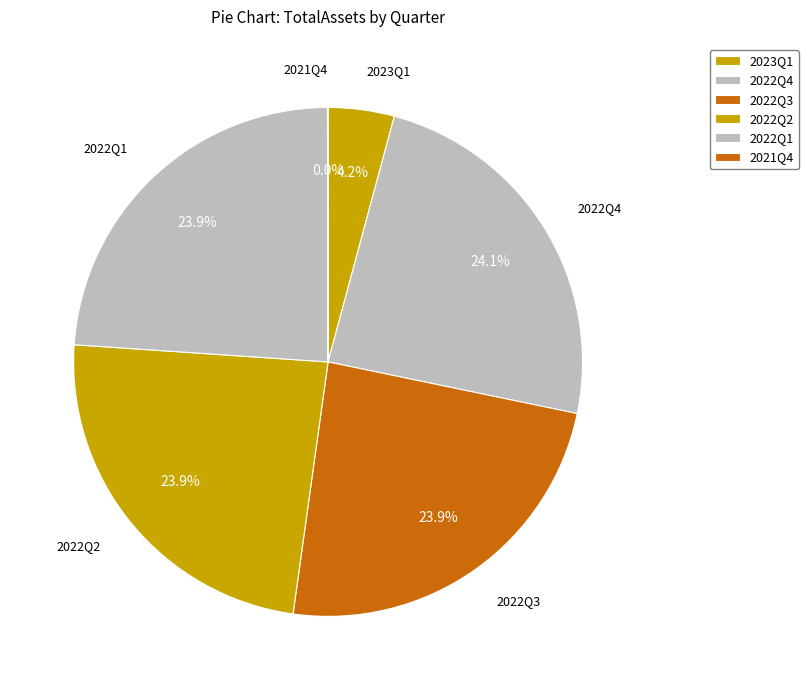

How many slices are in this pie chart?

6